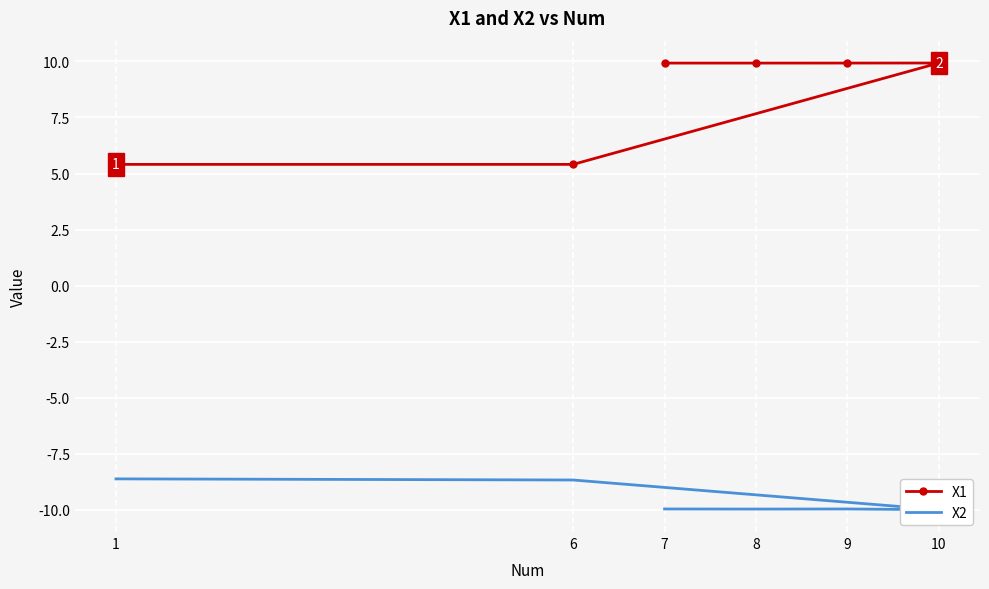

Where does the X1 series first go above 9?

7